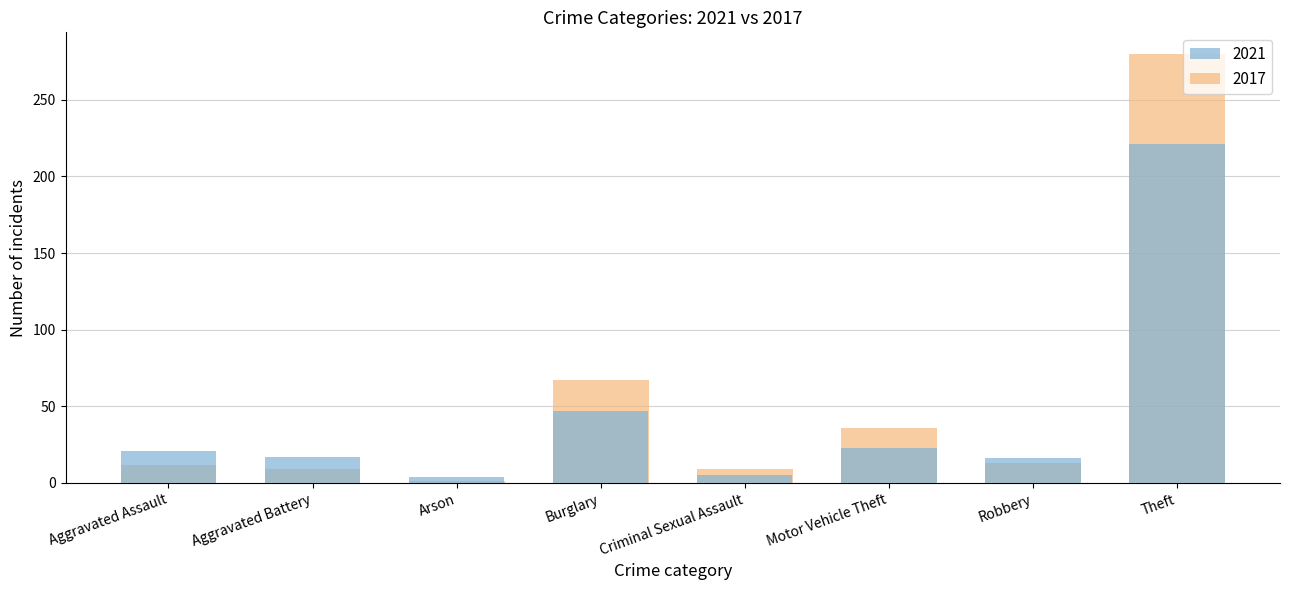

What is the label of the 4th bar from the left?

Burglary